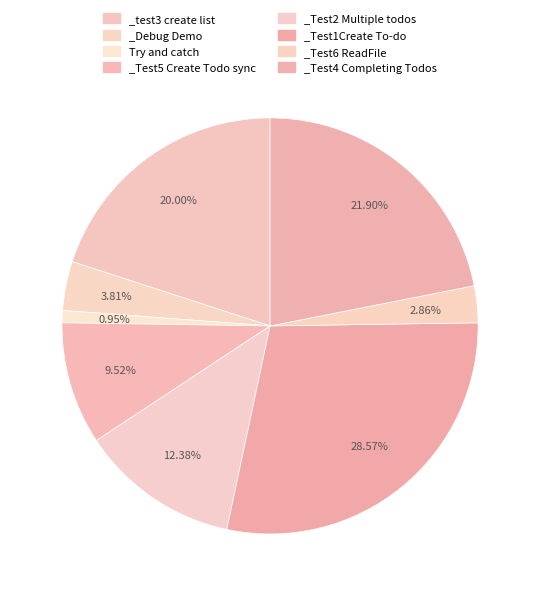

True or false: _Test5 Create Todo sync accounts for 3% of the total.

False